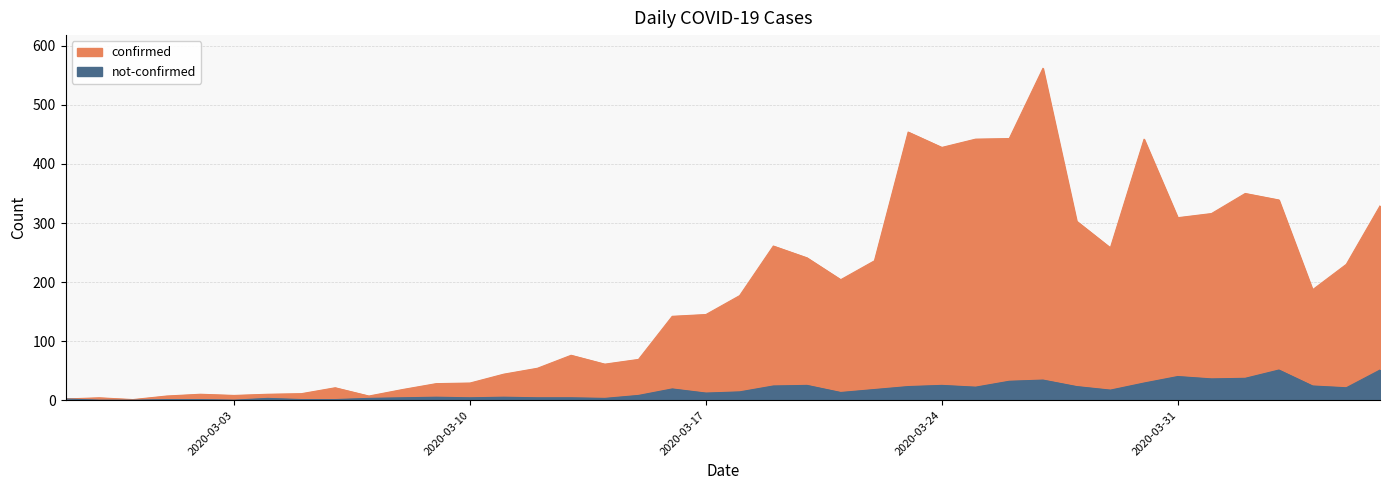

What is the difference between the second highest and second lowest values in the confirmed series?

452